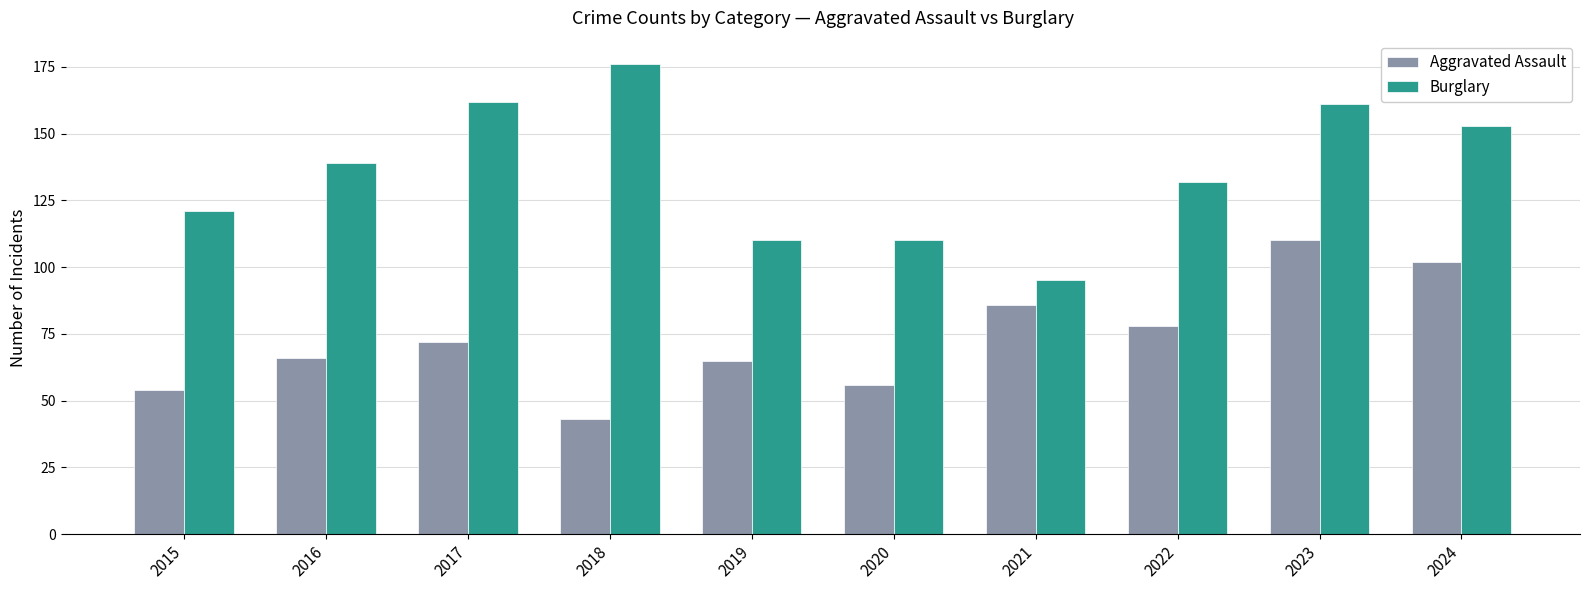

What value does the Aggravated Assault series have at 2023, to the nearest 10?

110